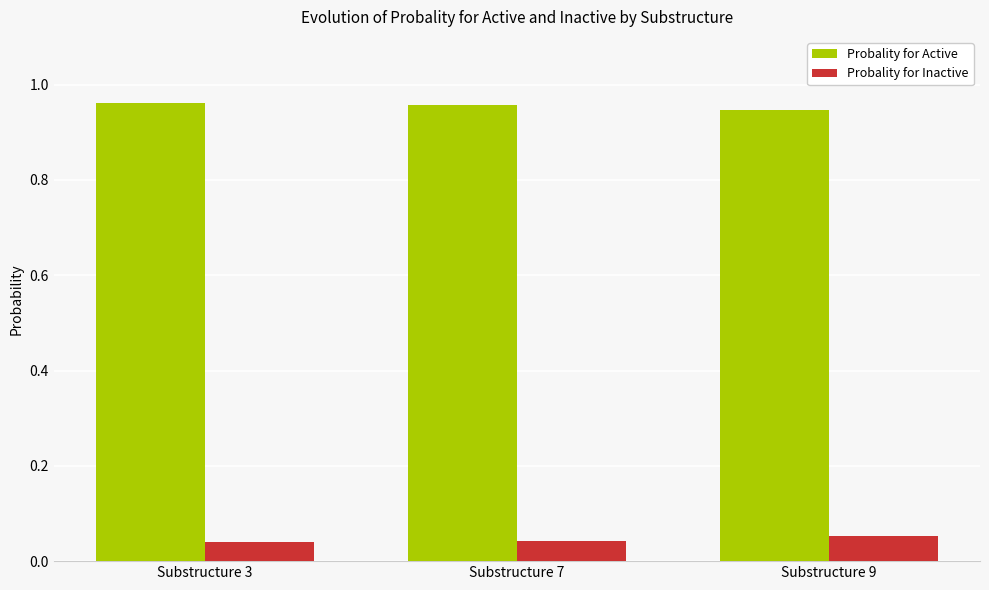

Does the chart contain stacked bars?

No